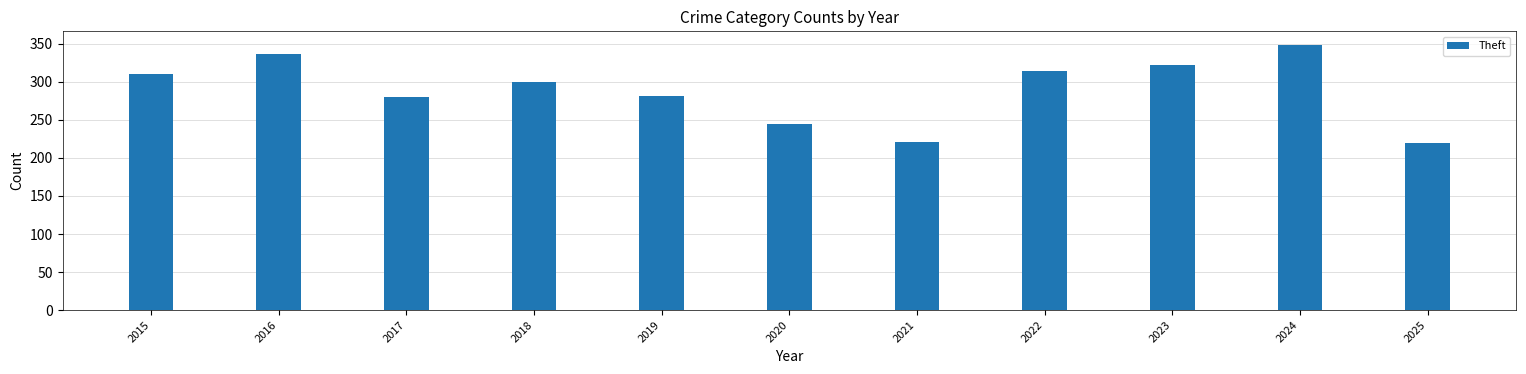

Is it true that the value at 2025 is 340?

False